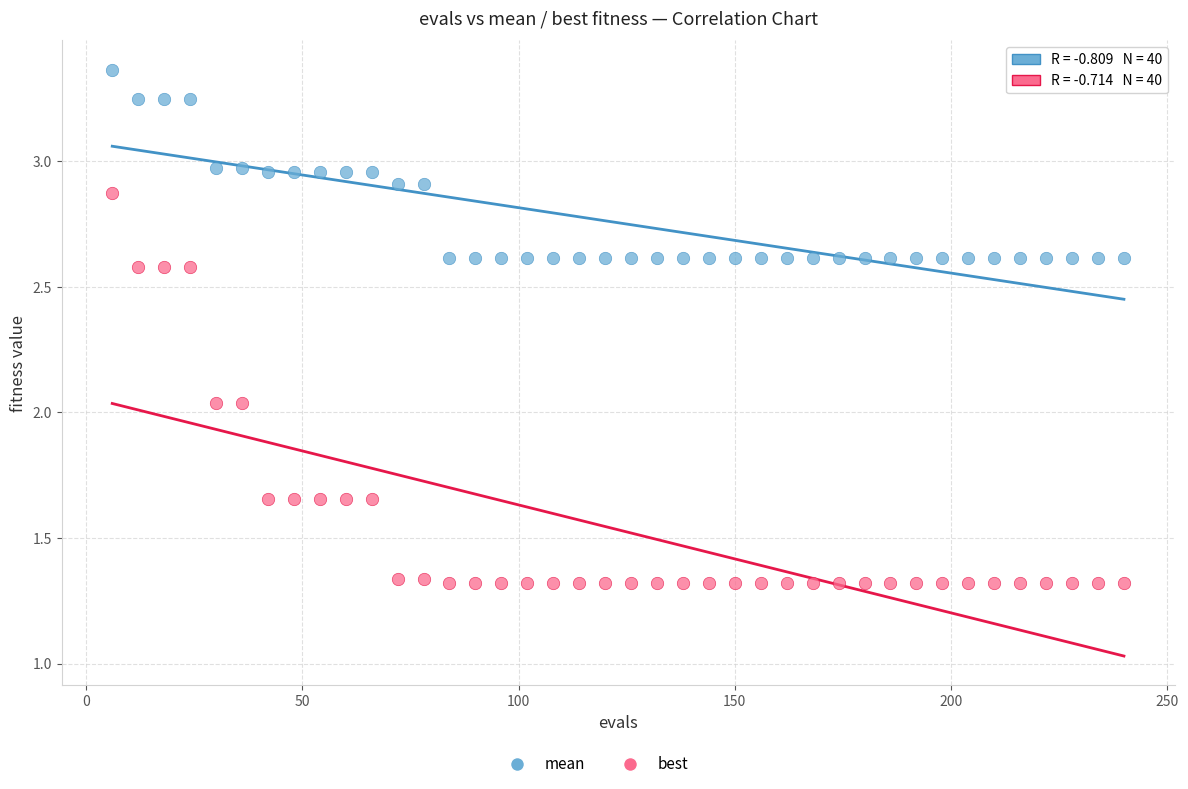

Across all data points, what is the range of X values (max minus min)?

234.0